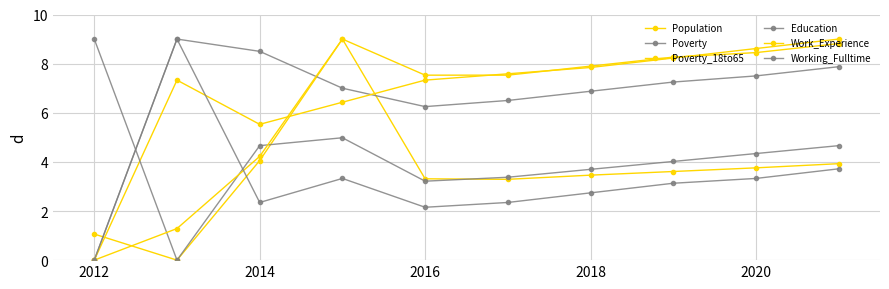

How many lines are shown in the chart?

6